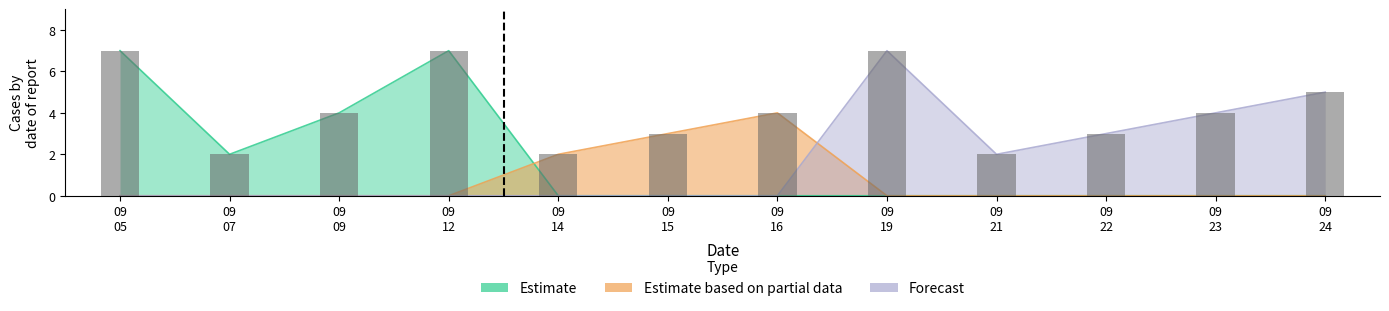

What is the difference between the Estimate values at 2020-09-15 and 2020-09-07?

1